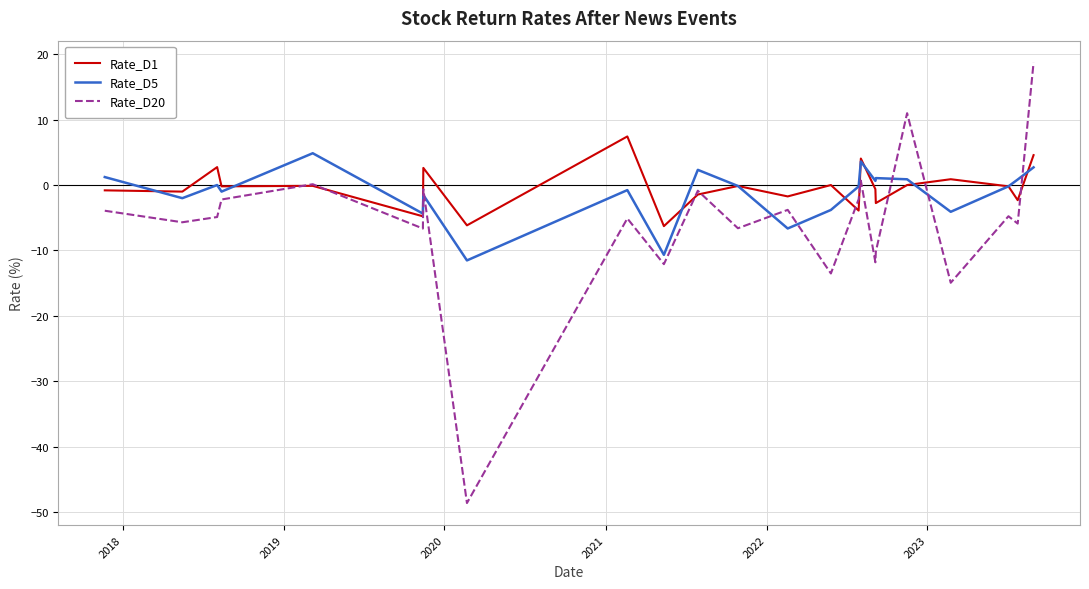

Which series has the largest range (max minus min)?

Rate_D20